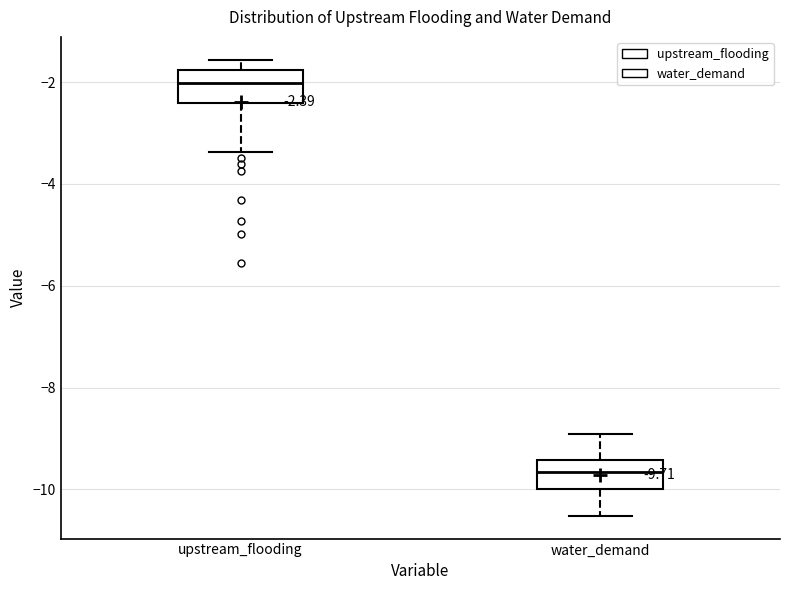

Which box has the lowest median line?

water_demand